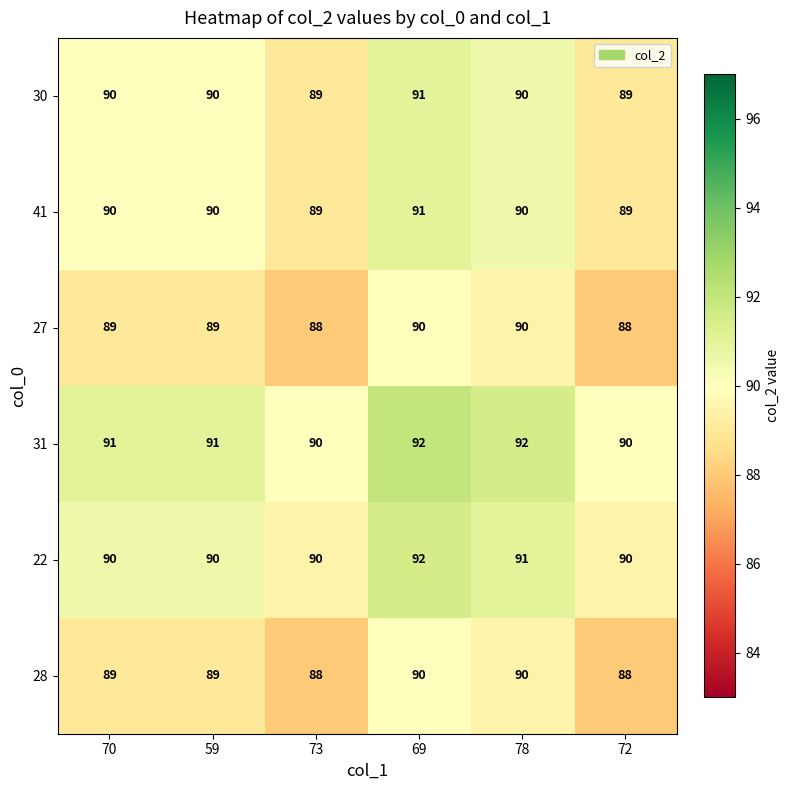

What value does the 31 series have at 69?

92